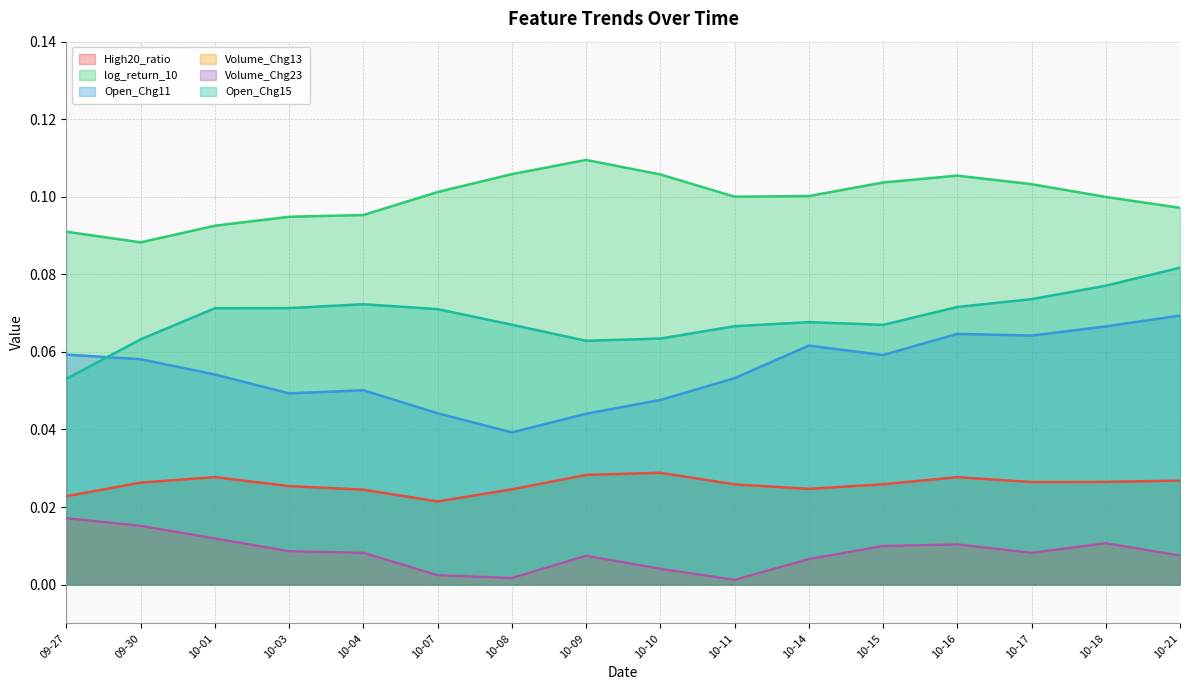

At how many categories does at least one series exceed 0?

16